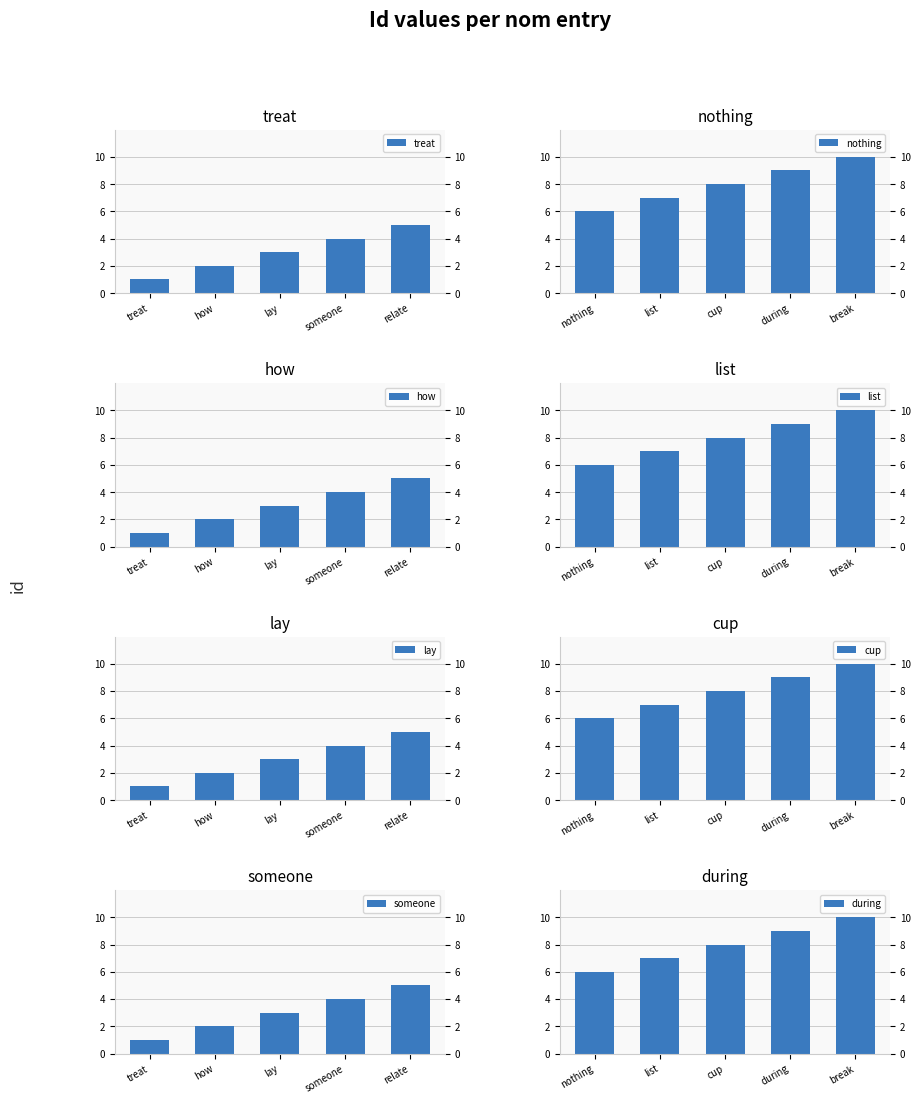

How many values are between 3 and 8?

6